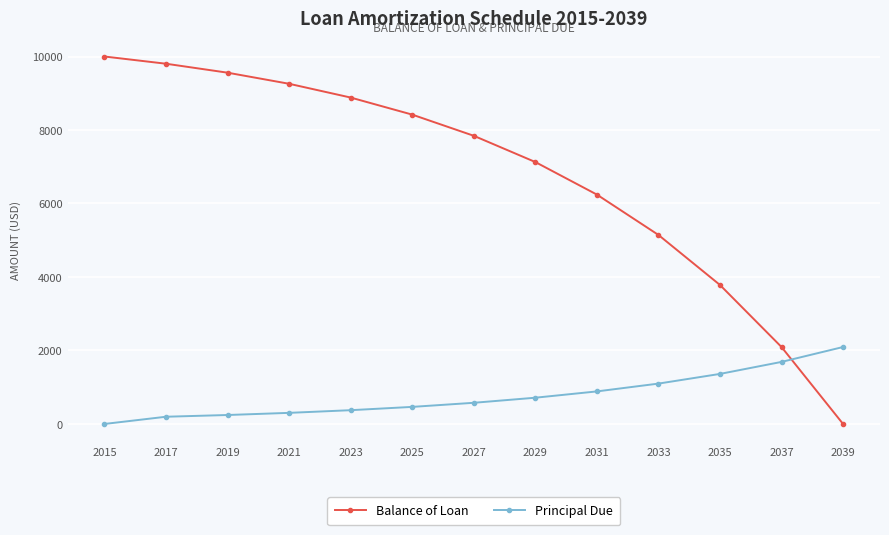

True or false: Principal Due and Balance of Loan intersect in this chart.

True